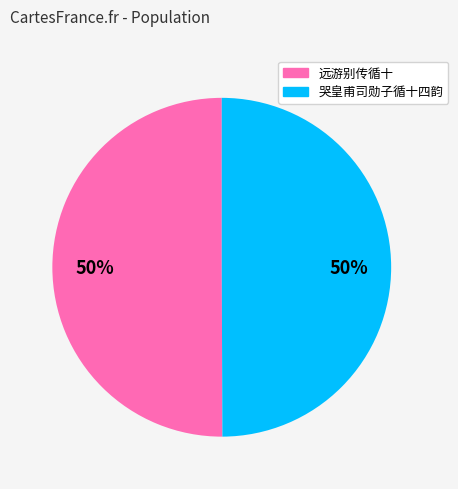

What percentage is the 远游别传循十 slice, to the nearest percent?

50%